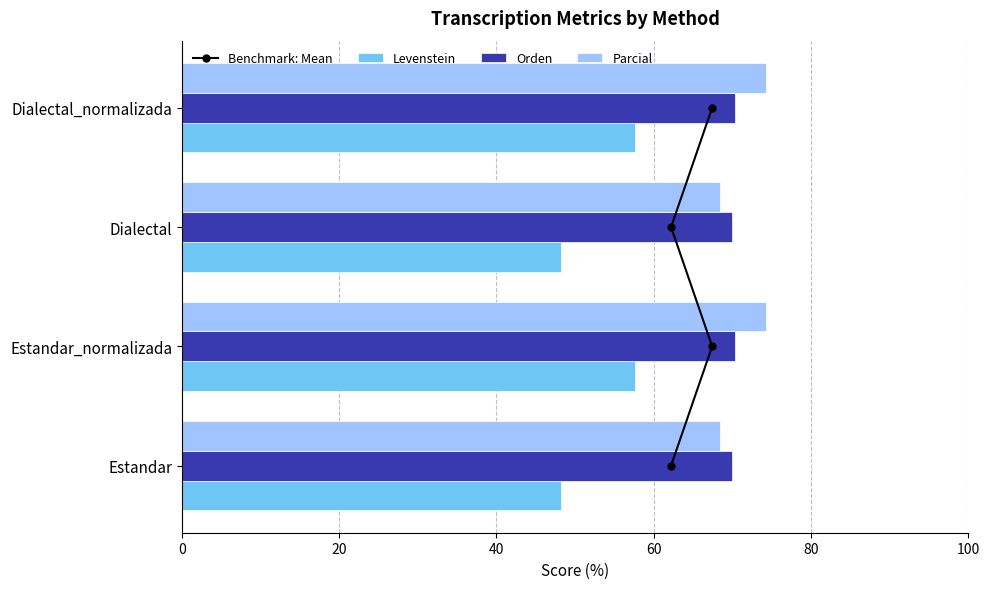

What is the difference between the Levenstein values at Estandar_normalizada and Dialectal?

9.3